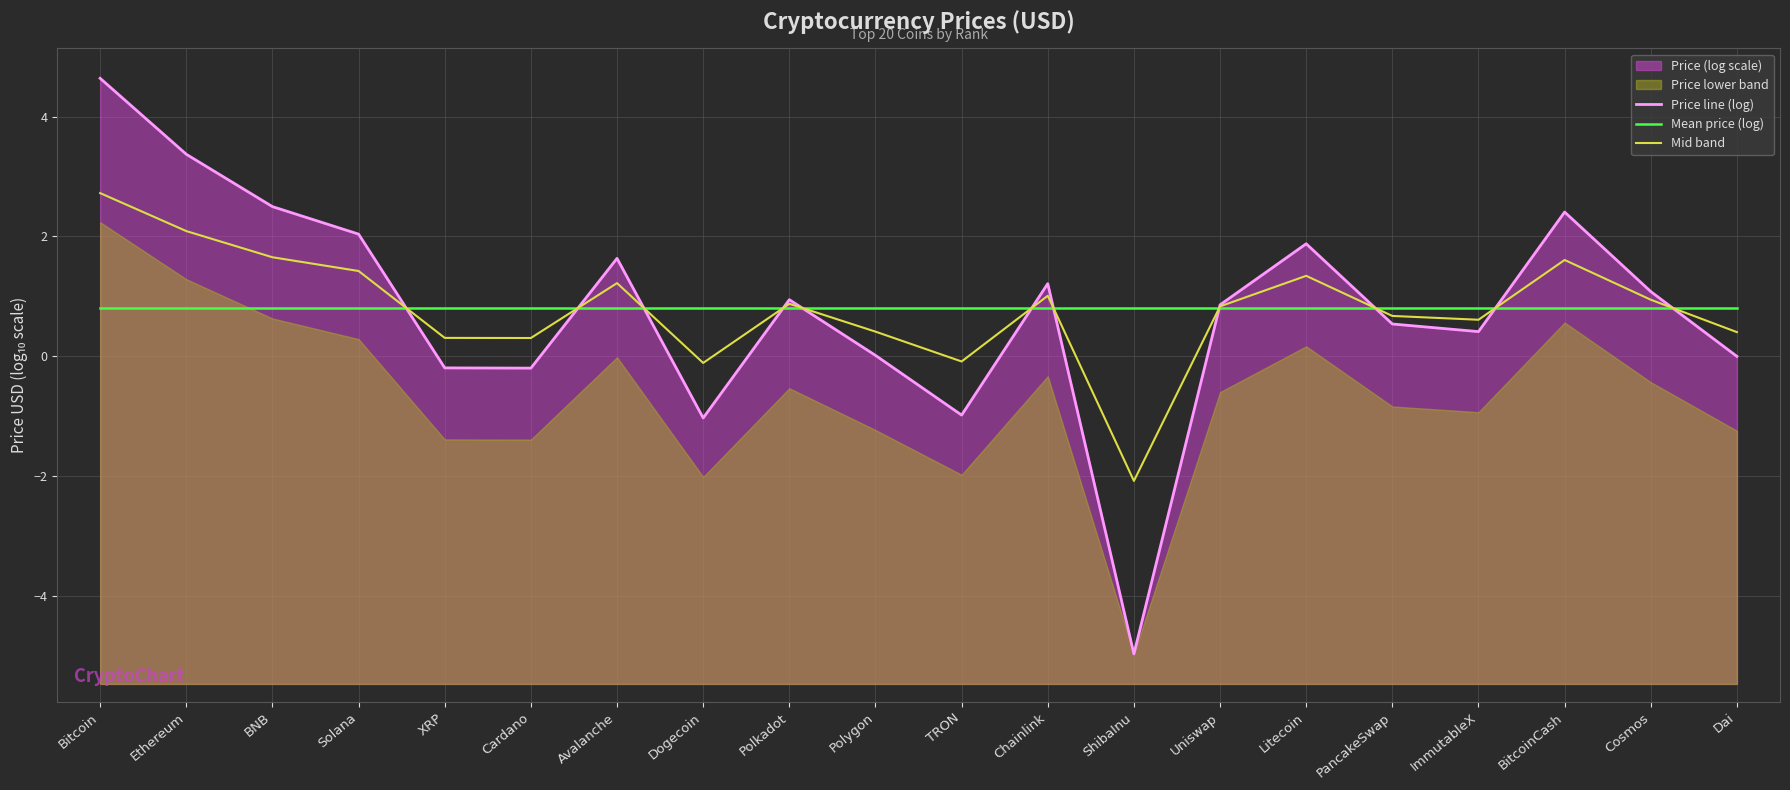

What is the difference between the second highest and minimum values in the Price line (log) series?

8.3